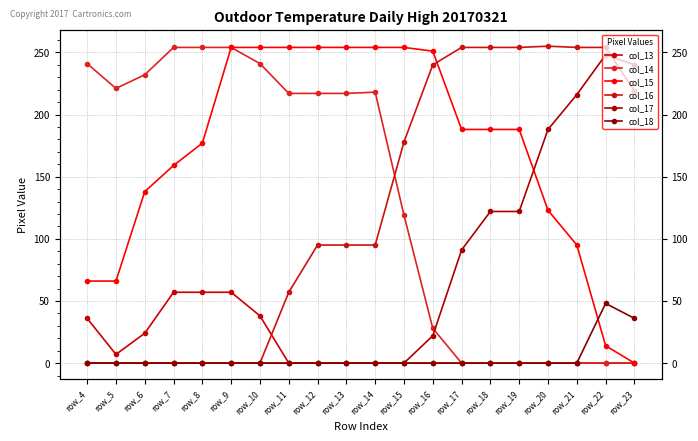

What is the spread (max minus min) of values at row_15?

254